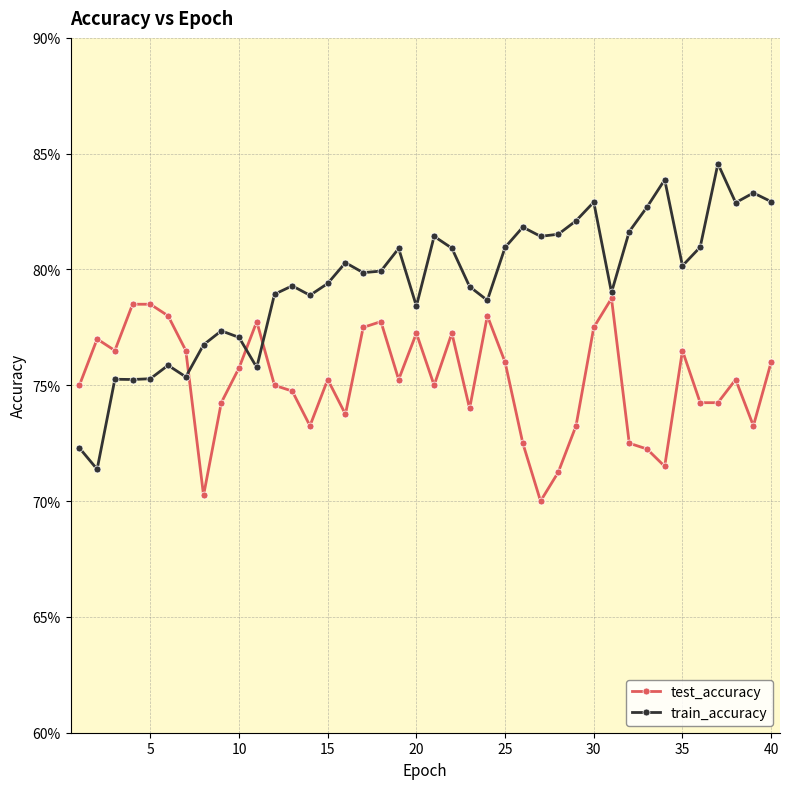

Does the chart have visible grid lines?

Yes